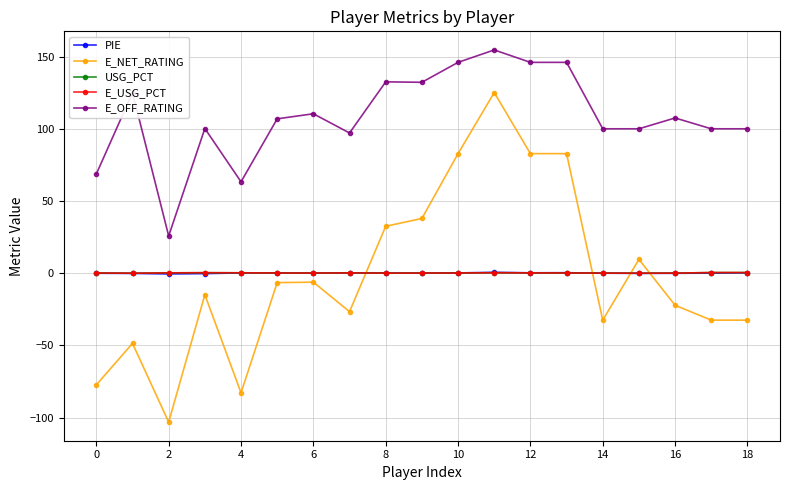

True or false: E_OFF_RATING and USG_PCT intersect in this chart.

False